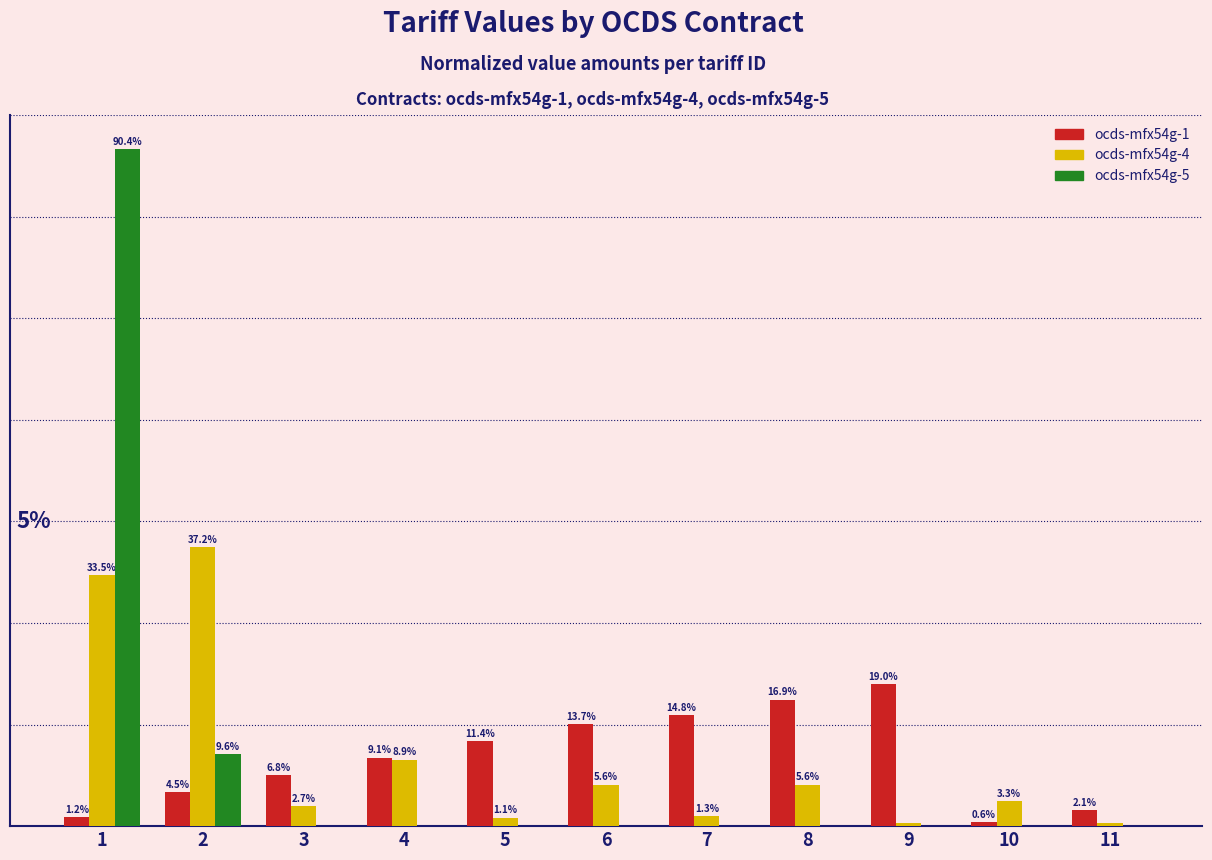

Between 4 and 11, which series saw the biggest shift?

ocds-mfx54g-4